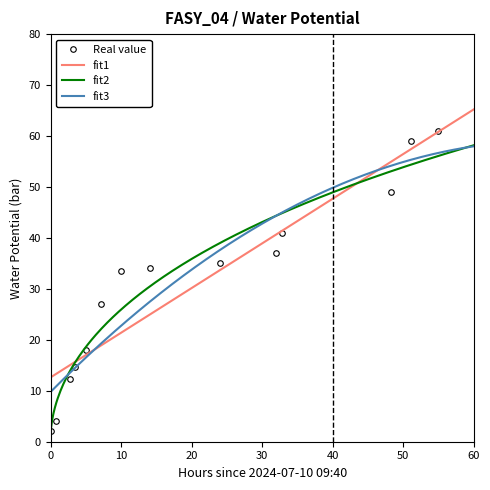

What is the maximum value for Real value?

61.0